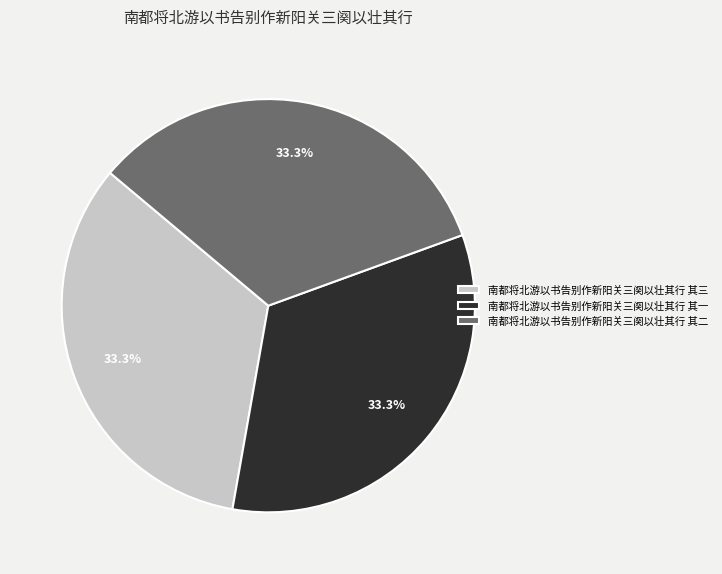

Approximately how many times larger is the value at 南都将北游以书告别作新阳关三阕以壮其行 其三 compared to 南都将北游以书告别作新阳关三阕以壮其行 其一?

1.0